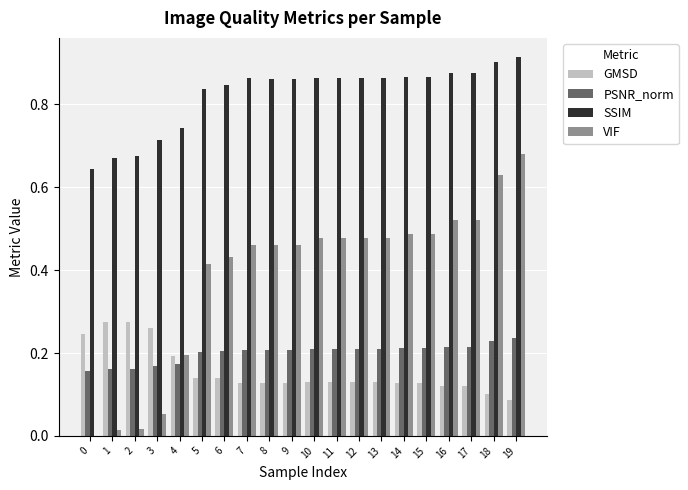

What is the sum of all GMSD values?

3.1